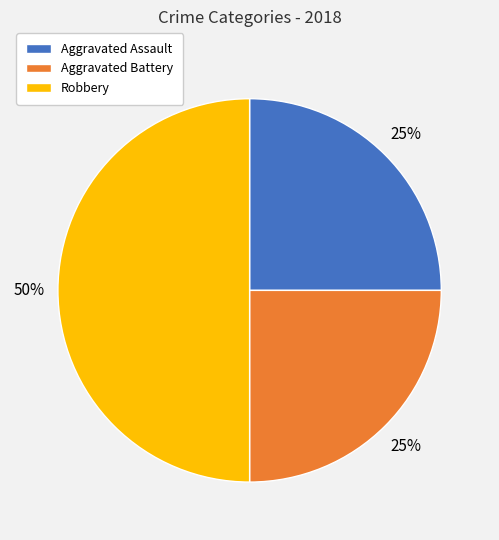

What is the largest slice in the pie chart?

Robbery